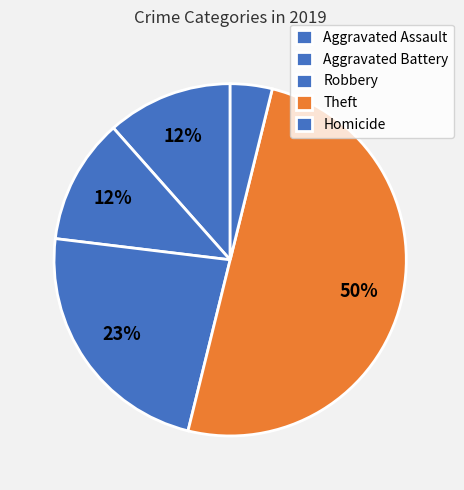

How many segments does this pie chart have?

5